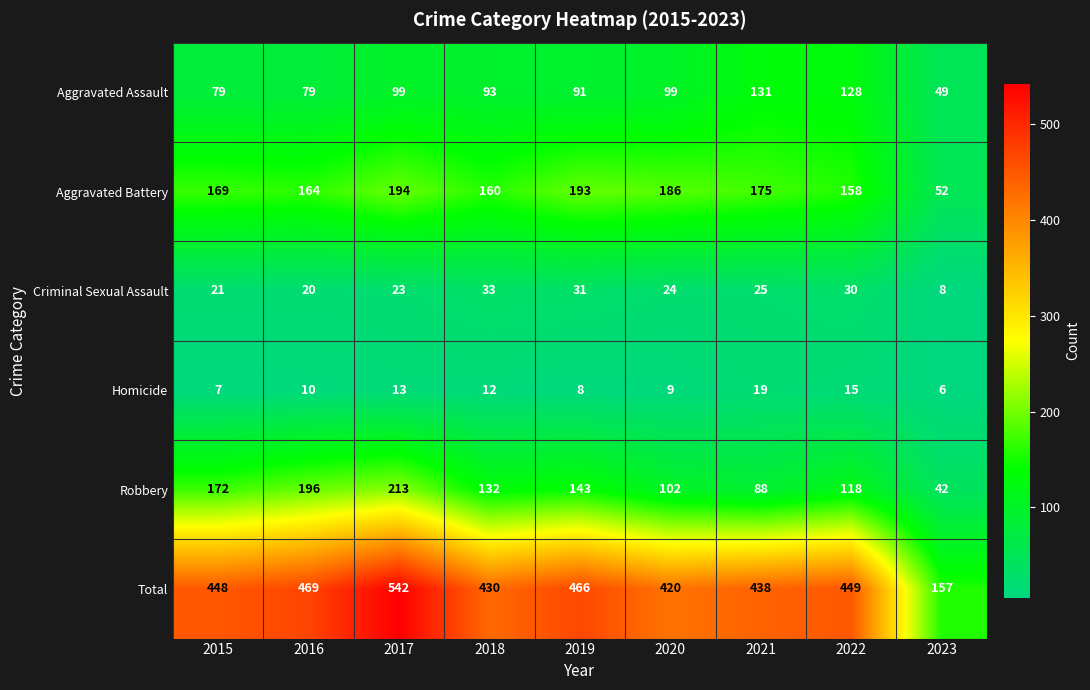

Where is Homicide nearest to the value 12?

2018